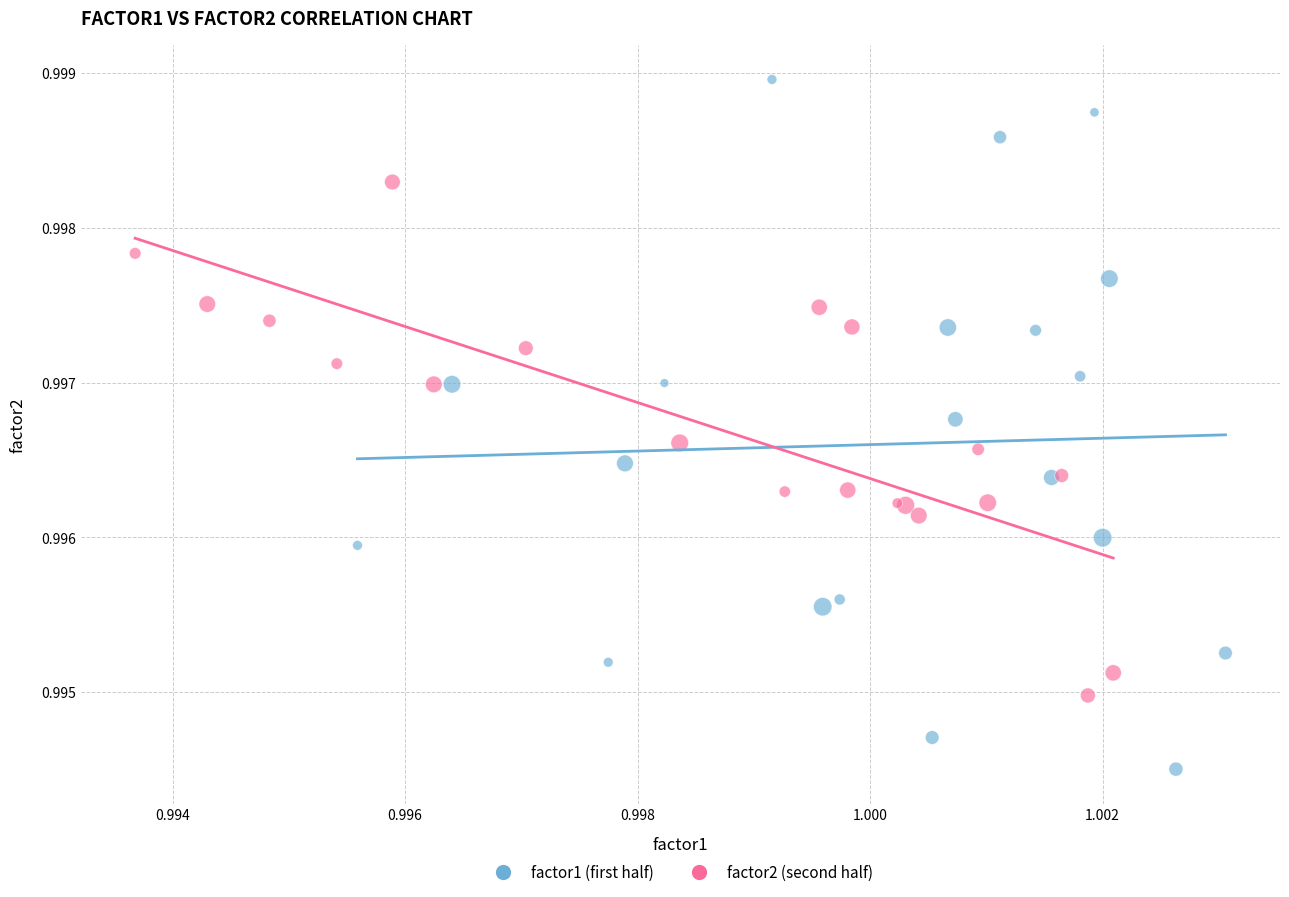

Which series has the widest spread of Y values?

factor1 (first half)